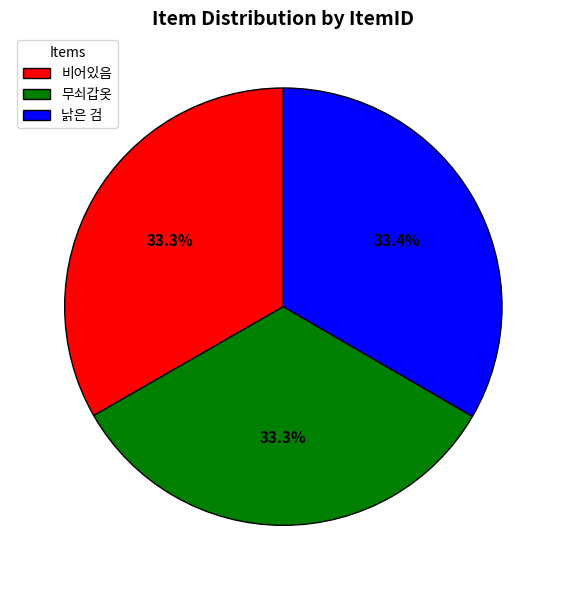

Combined, what portion of the pie is 낡은 검 and 비어있음?

66.7%